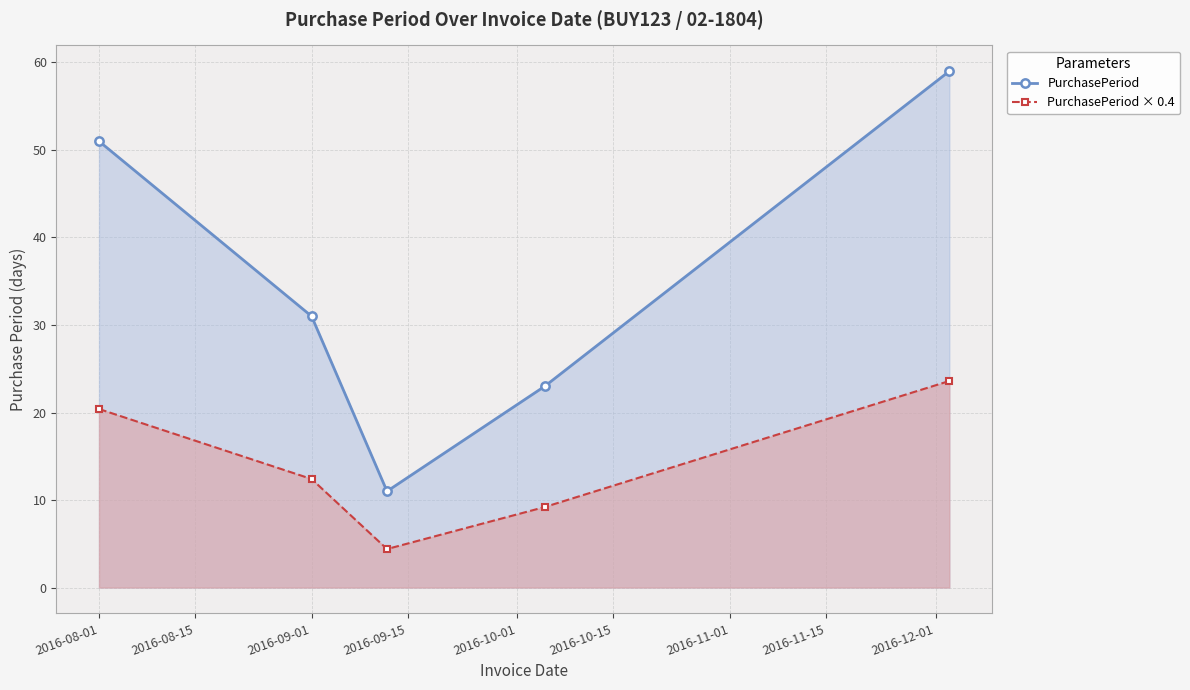

Reading right to left, transcribe all the data shown in this chart.

PurchasePeriod: 59.0	23.0	11.0	31.0	51.0
PurchasePeriod × 0.4: 23.6	9.2	4.4	12.4	20.4